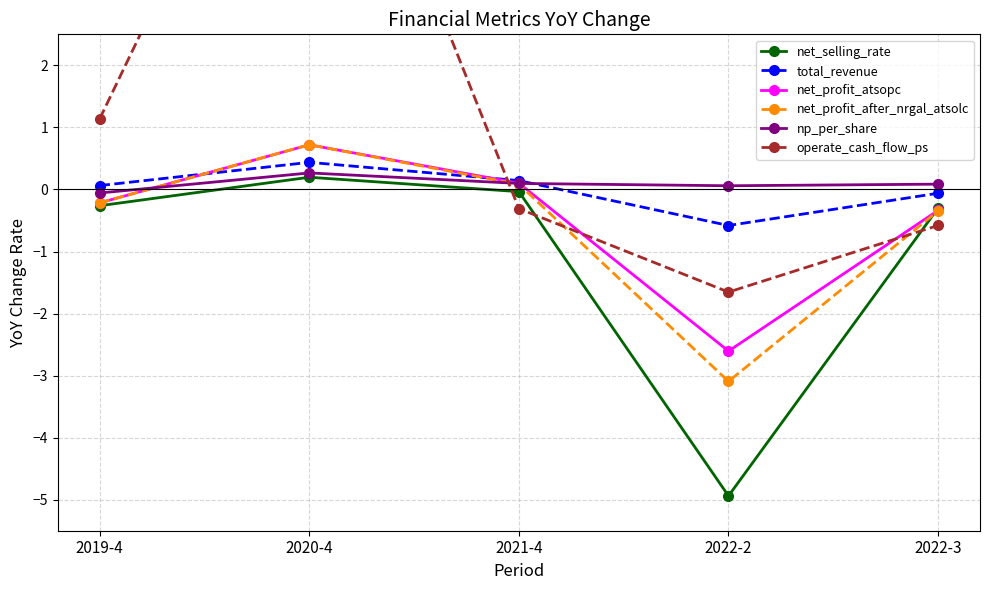

How many negative values does the np_per_share series have?

1